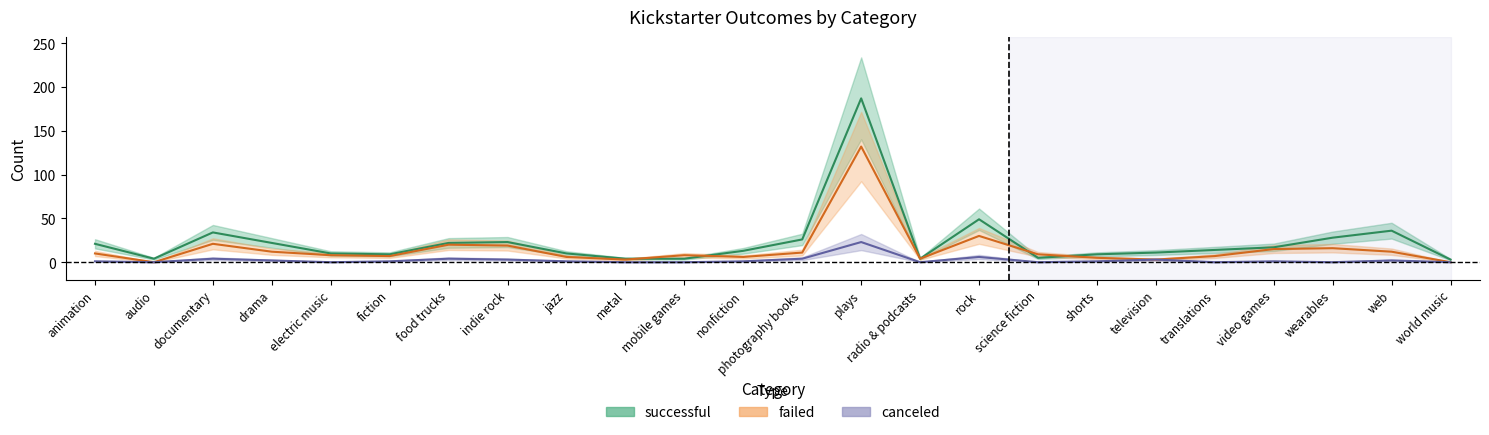

At how many categories does at least one series exceed 129?

1